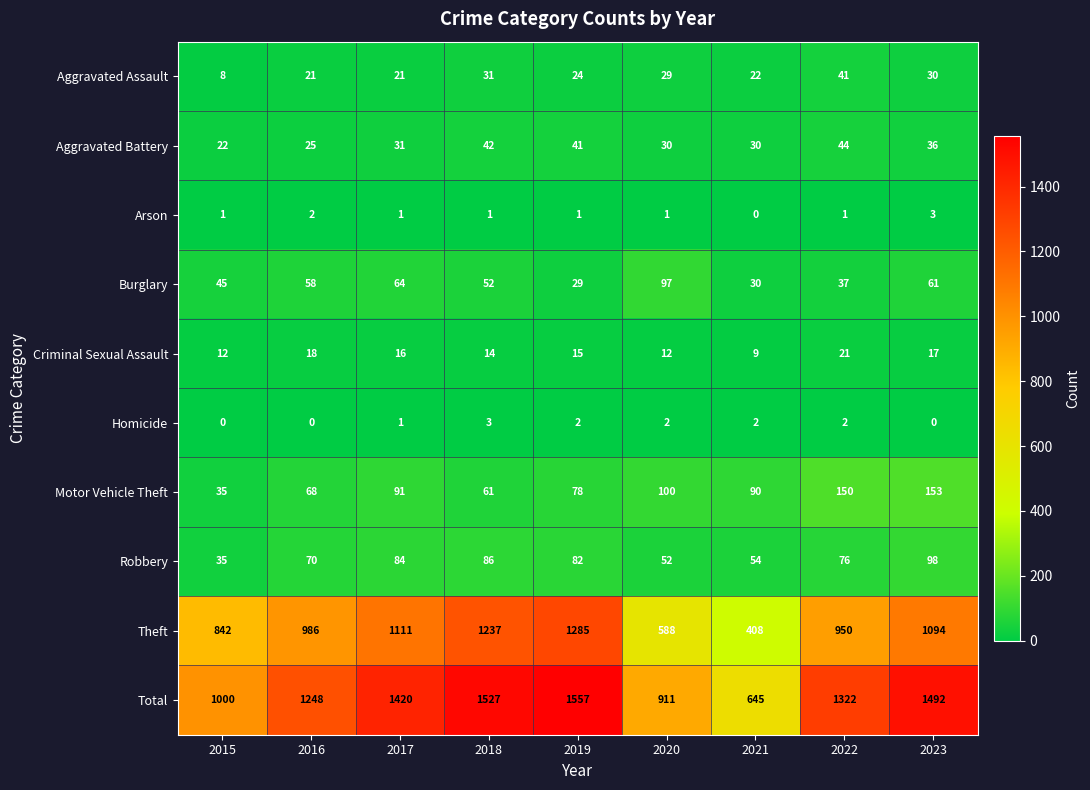

Which series has the largest range (max minus min)?

Total